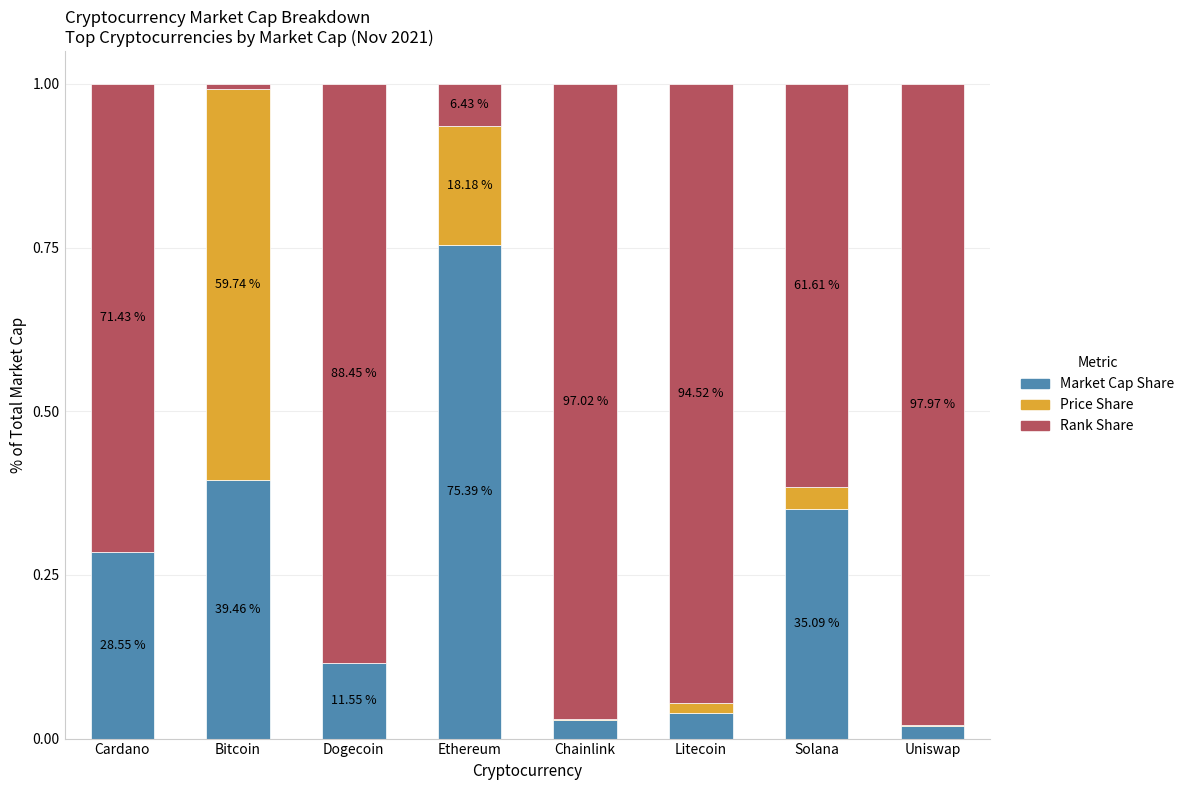

Which has a higher value, Dogecoin or Cardano?

Cardano